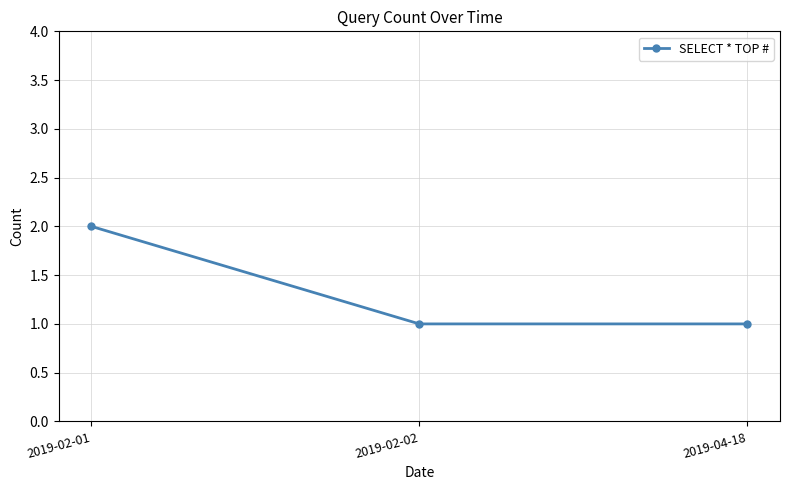

Is this an area chart (filled region under the line)?

No